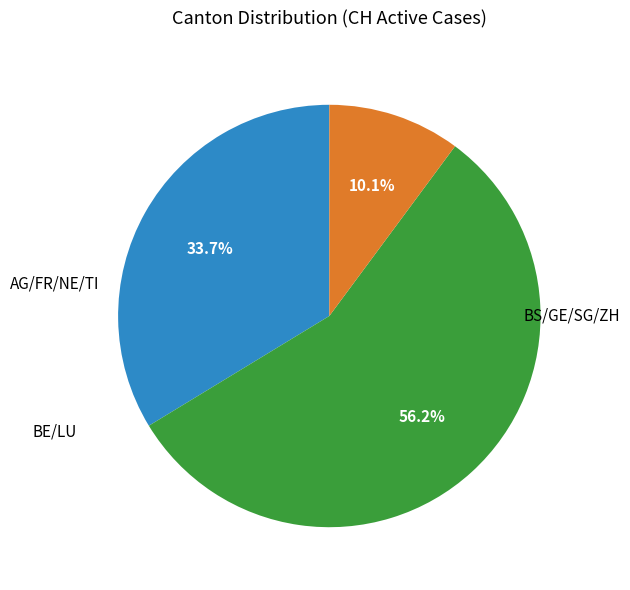

Is there a majority slice in this chart?

Yes